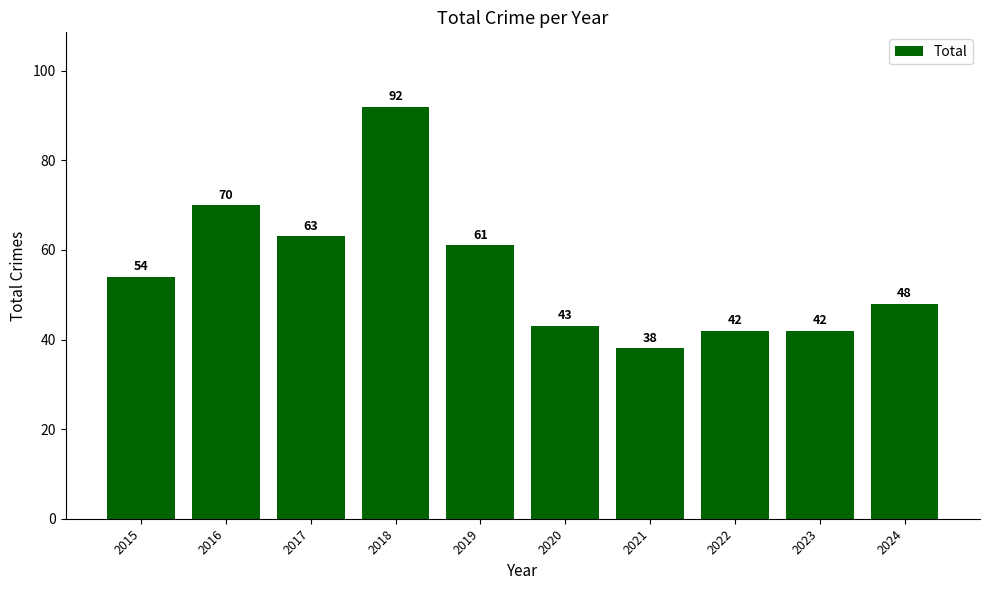

What is the smallest value displayed?

38